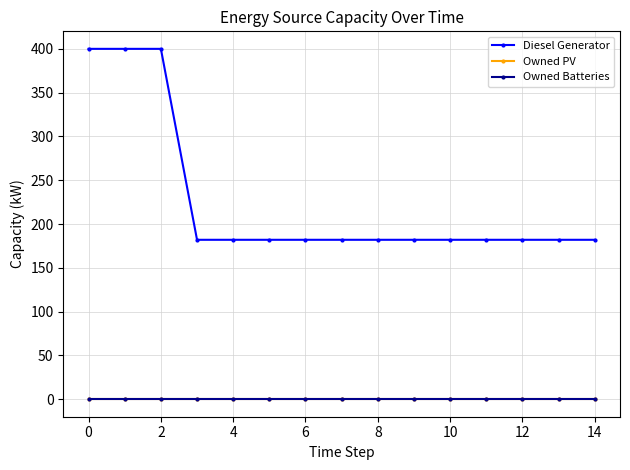

True or false: Owned PV and Diesel Generator intersect in this chart.

False